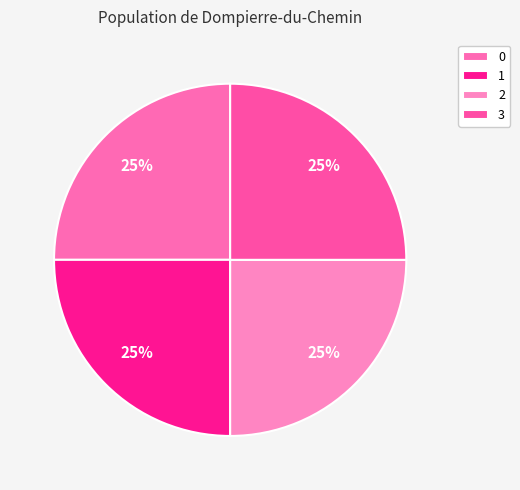

Count the number of slices in the pie.

4